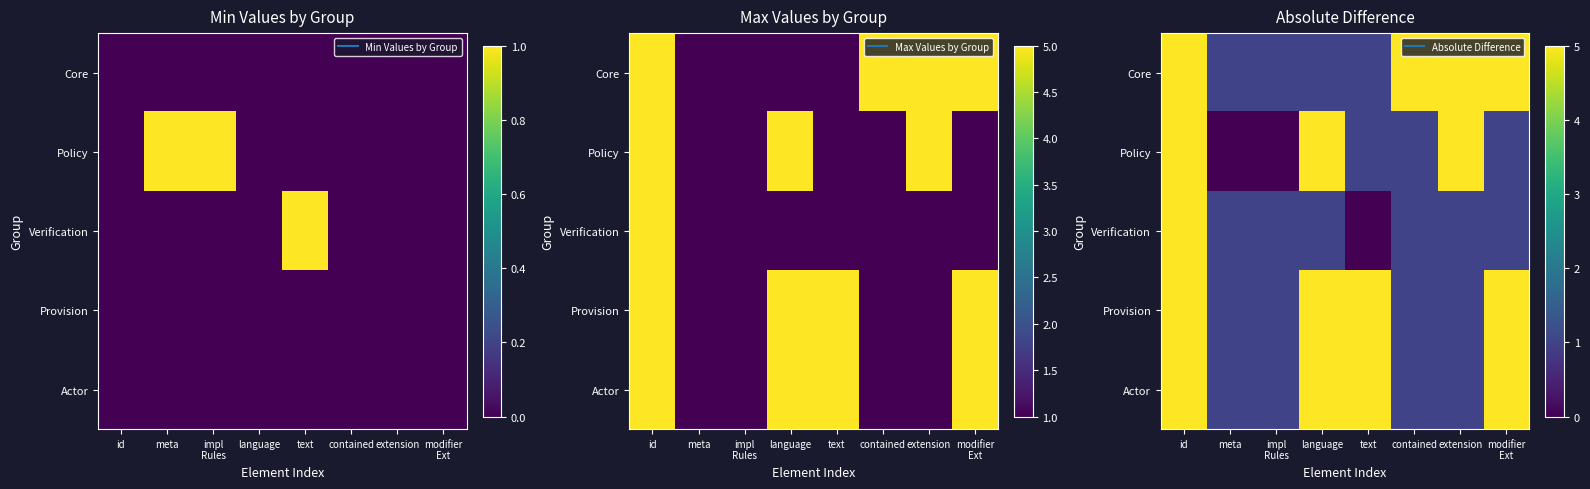

At which category does the chart reach its peak across all series?

id